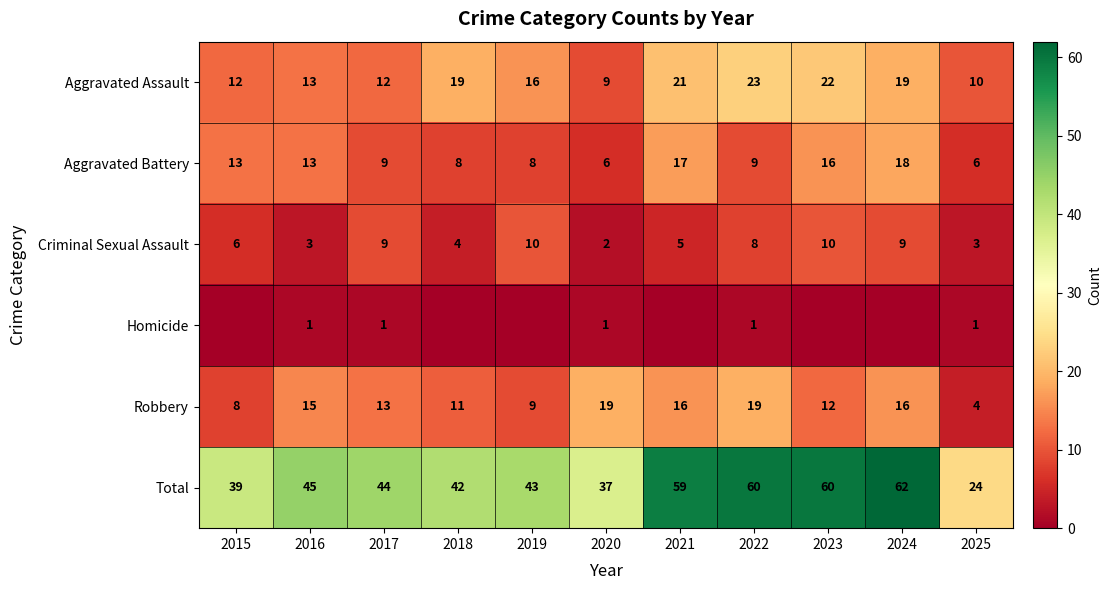

How many Criminal Sexual Assault values are between 3 and 9?

8